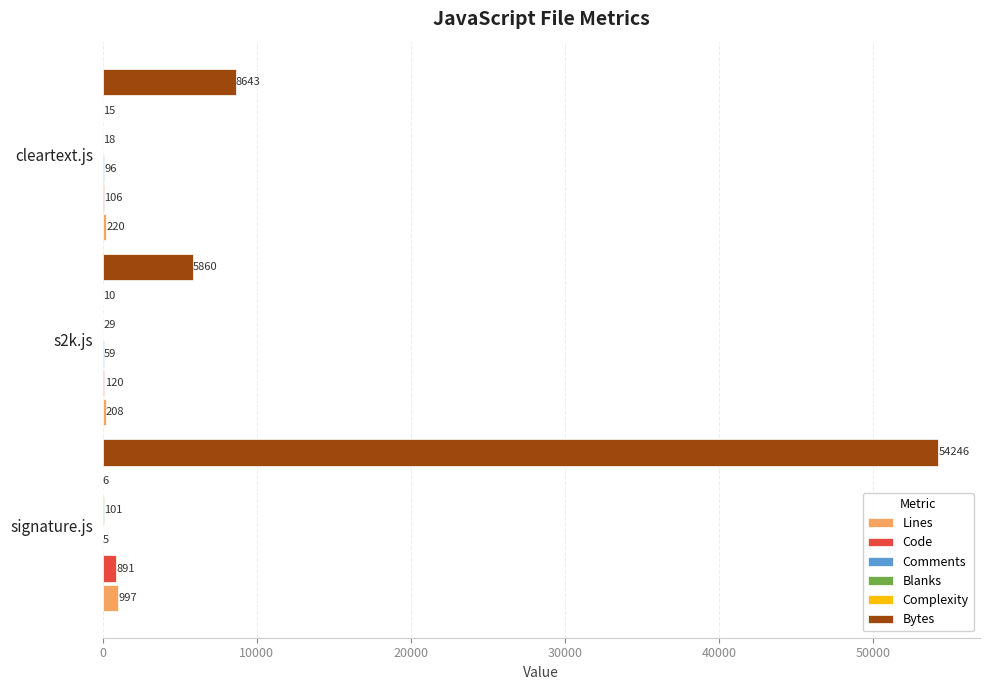

The value of Code at cleartext.js is 106. True or false?

True